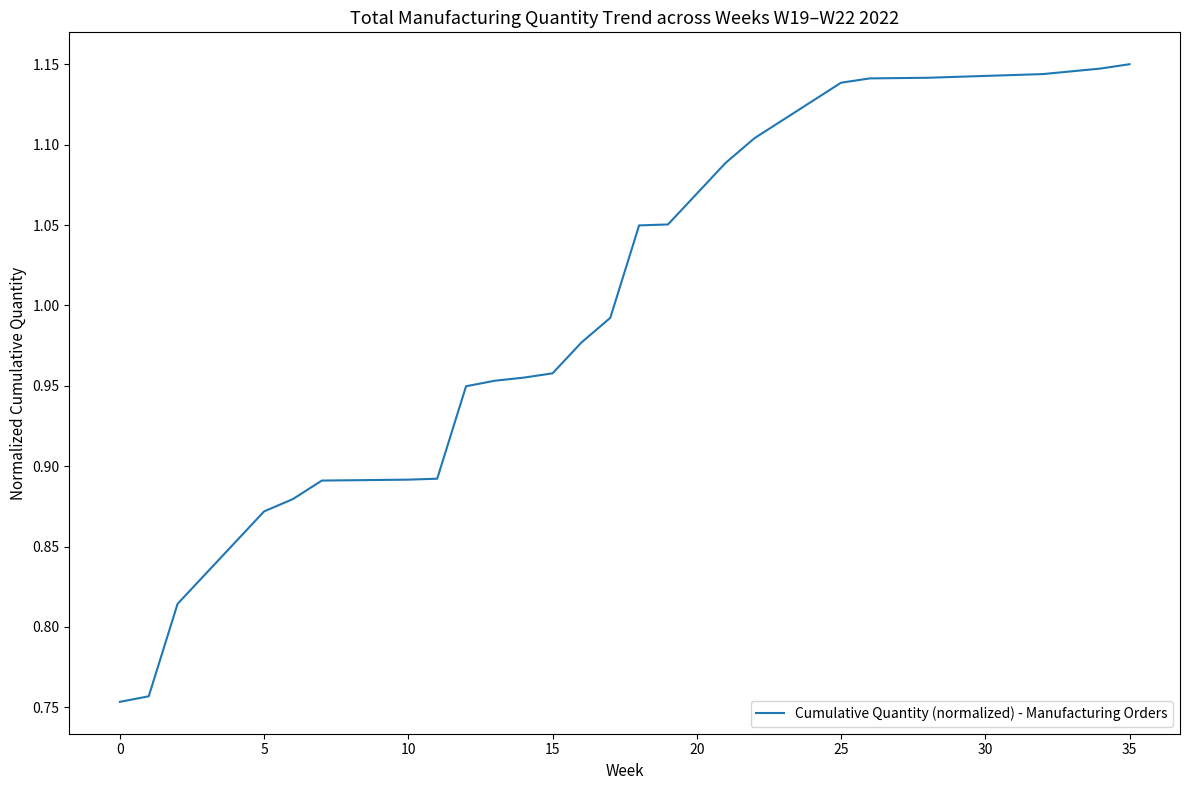

What is the value of the 4th point from the left?

0.8